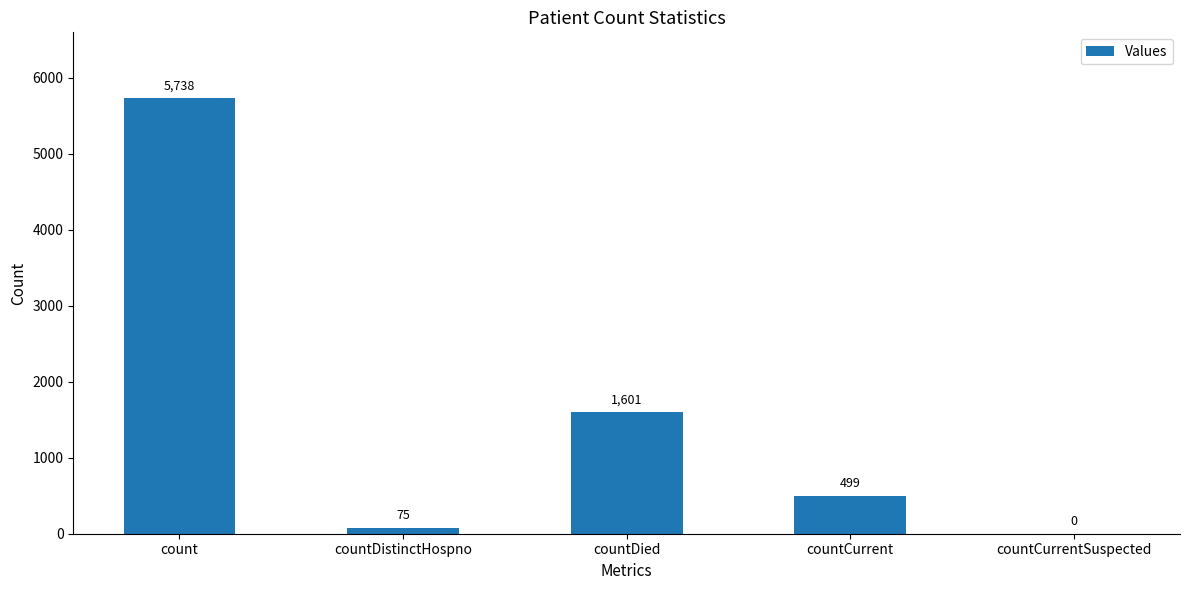

What is the change in value from count to countCurrentSuspected?

-5738